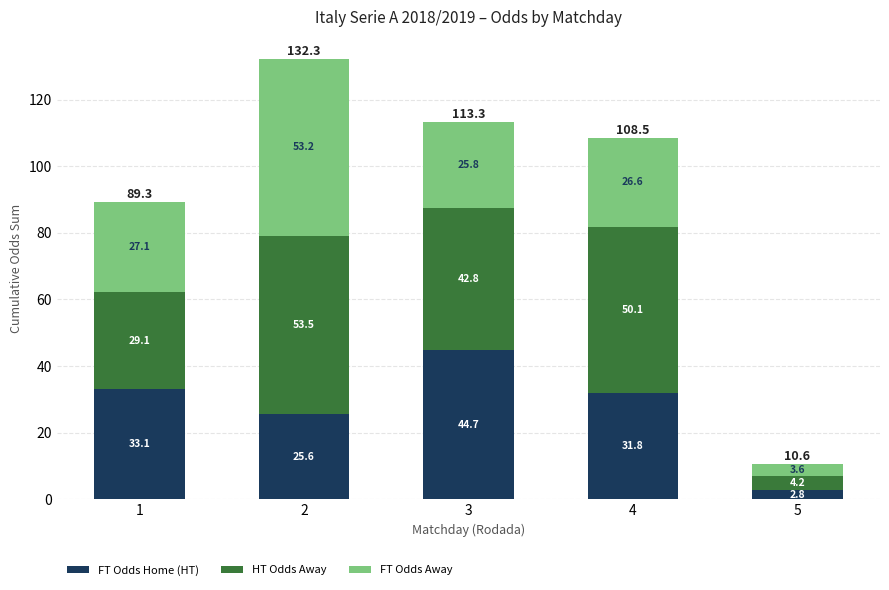

Reading right to left, what are the values for FT Odds Home (HT)?

2.8	31.8	44.7	25.6	33.1